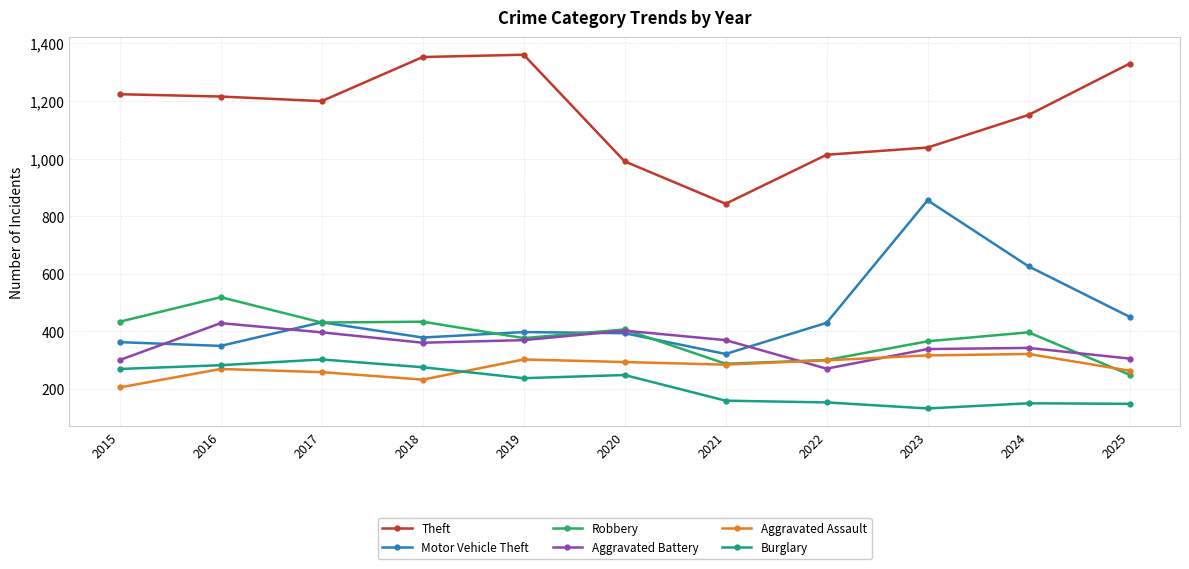

What is the average value of the Theft series?

1156